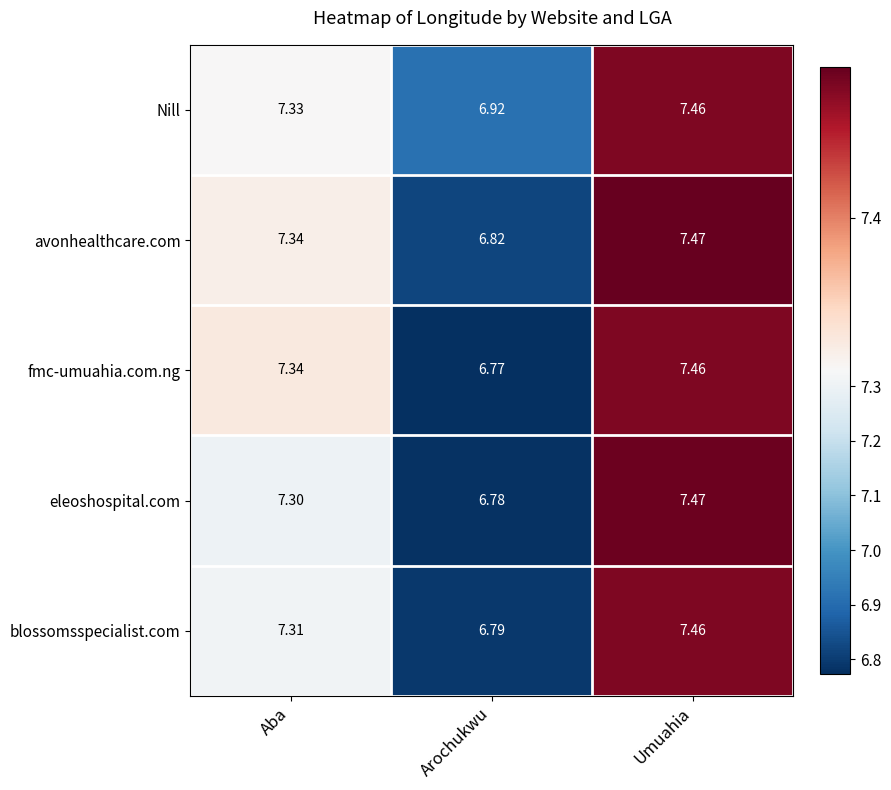

Which series has the largest total across all categories?

Nill